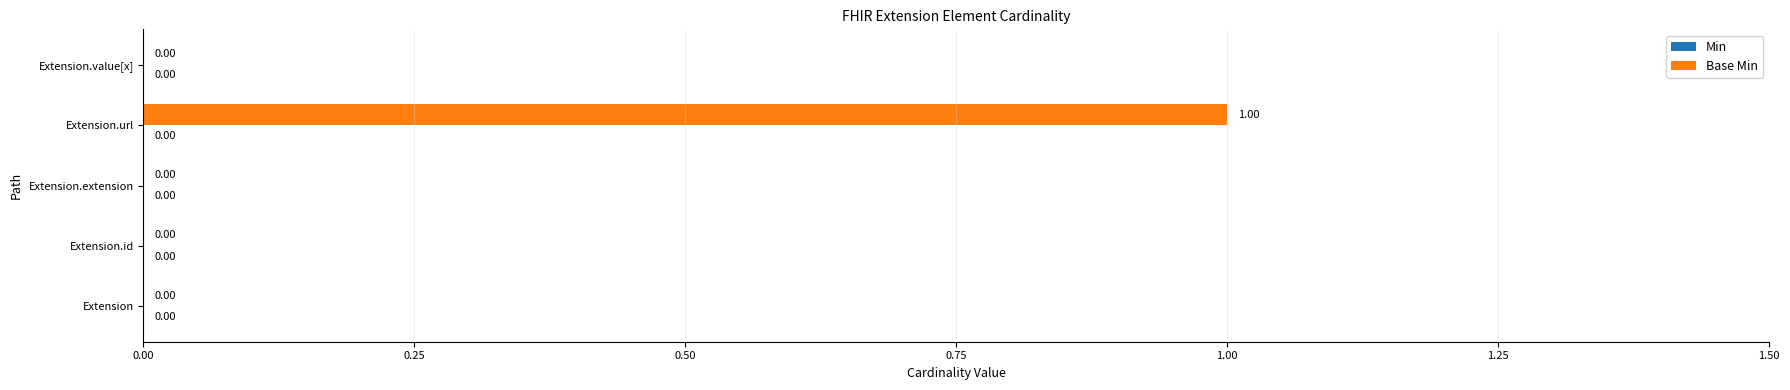

What is the change in value from Extension.extension to Extension.url?

+1